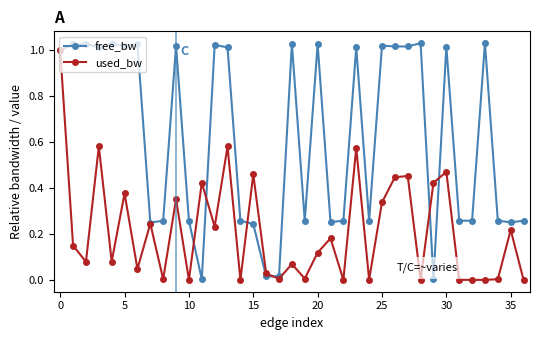

Is this an area chart (filled region under the line)?

No